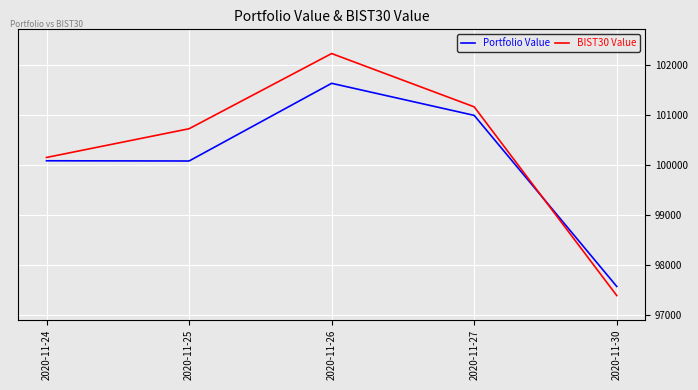

True or false: Portfolio Value has more than 0 points higher than both neighbors.

True